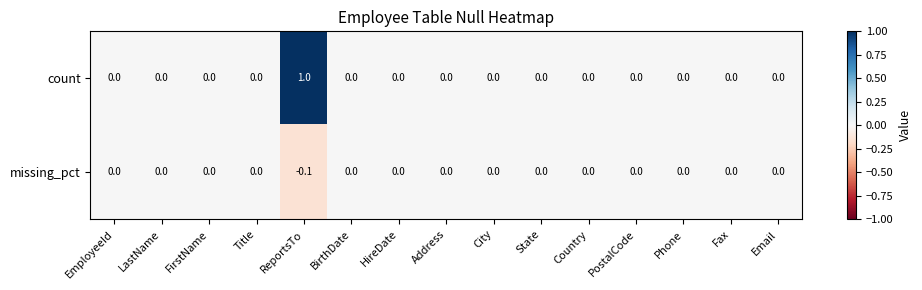

How many distinct data groups are displayed?

2